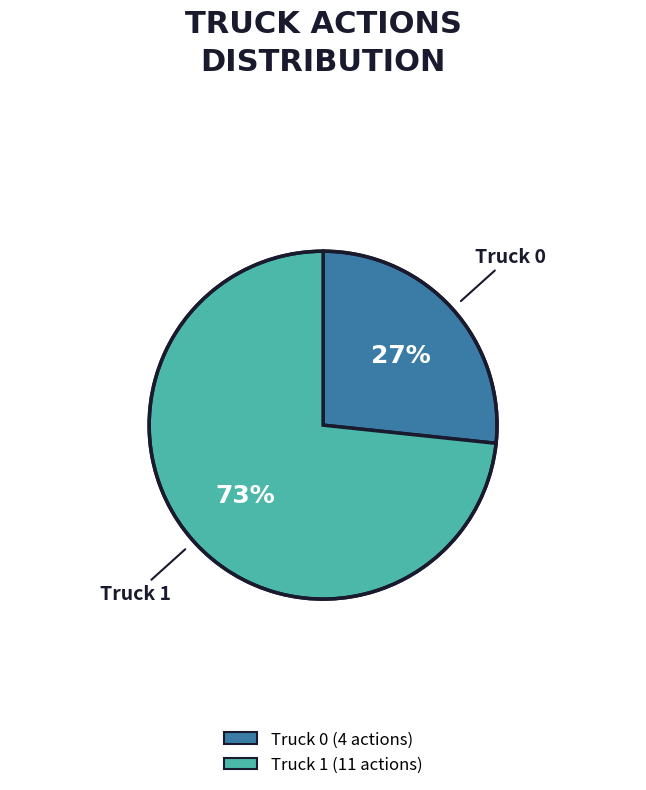

Approximately how many times larger is the value at Truck 0 compared to Truck 1?

0.4